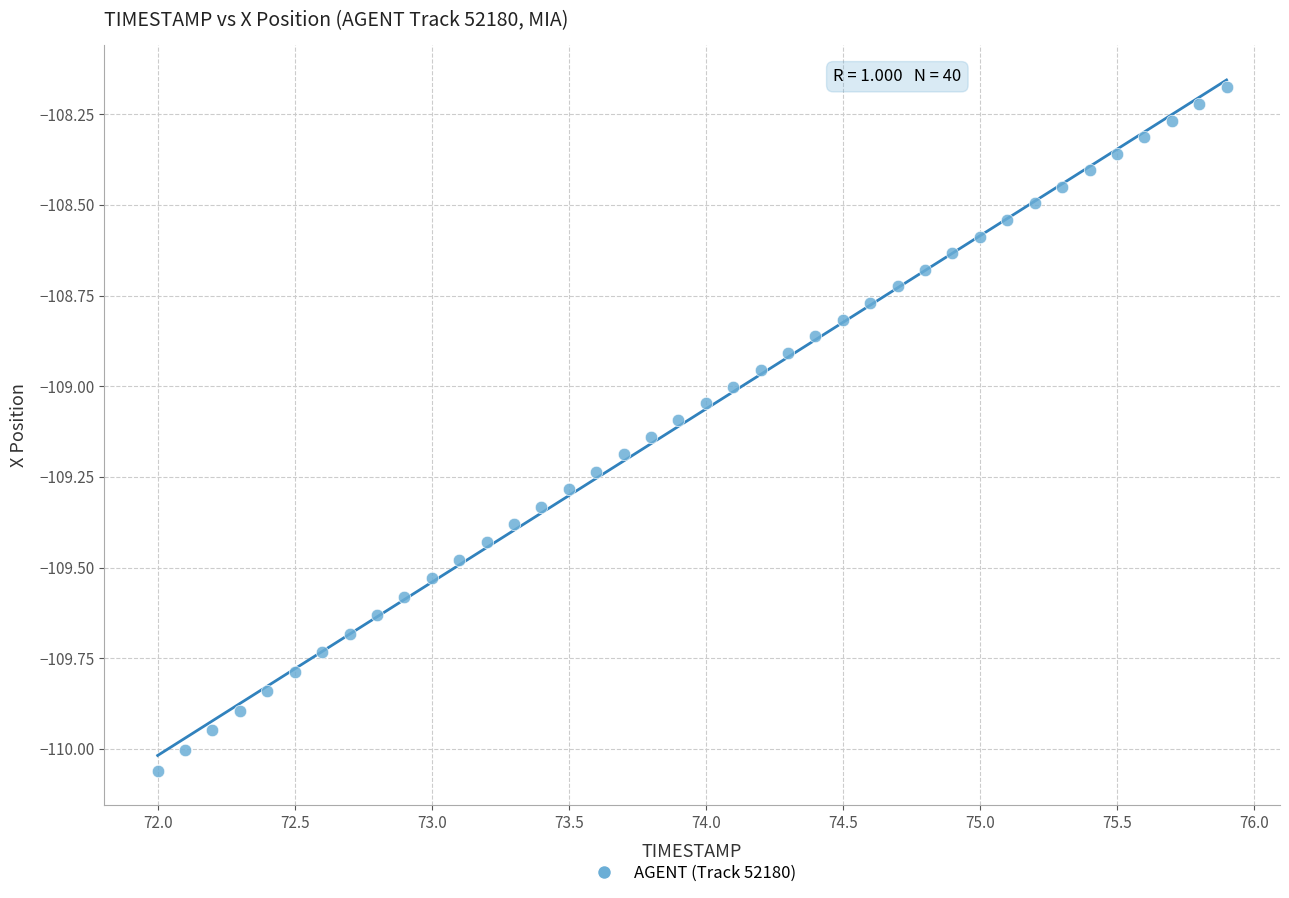

What is the range of Y values (max minus min)?

1.9